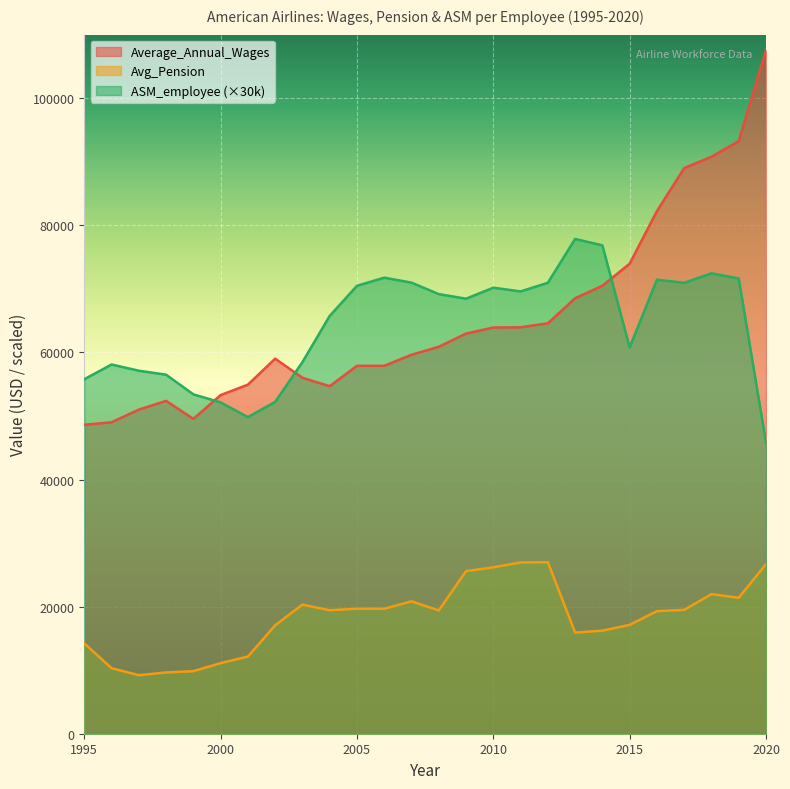

How many lines are shown in the chart?

3